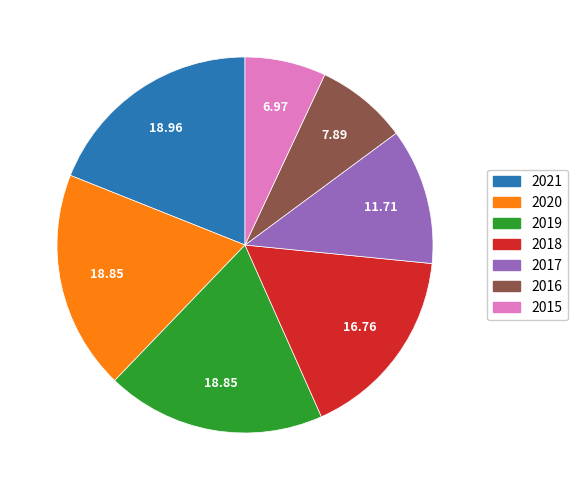

Does 2018 represent more than half of the total?

No